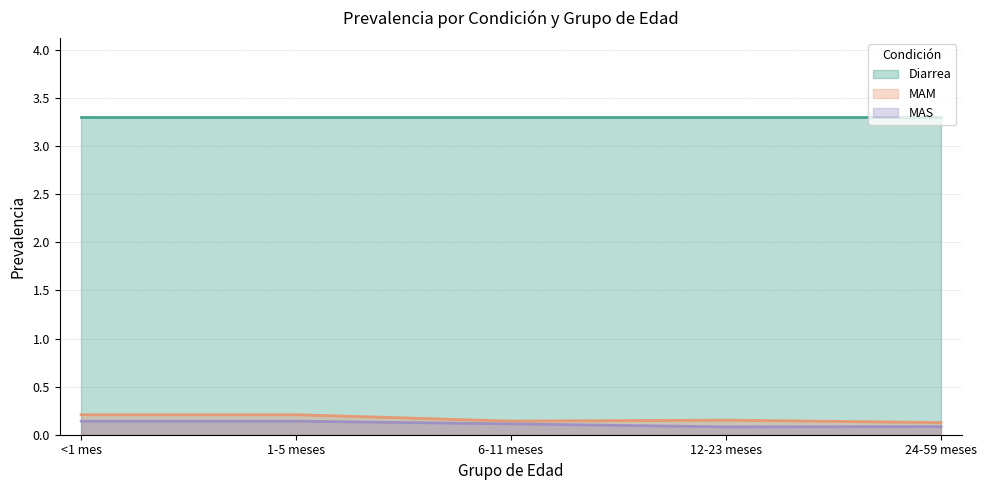

True or false: Diarrea and MAM cross at least once.

False